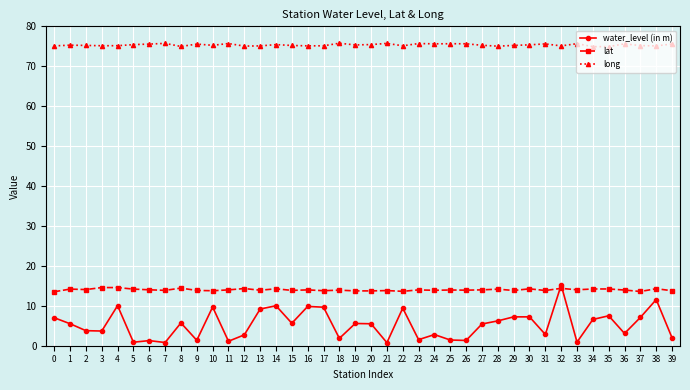

True or false: water_level (in m) has a value of 0.9 at 5.

True